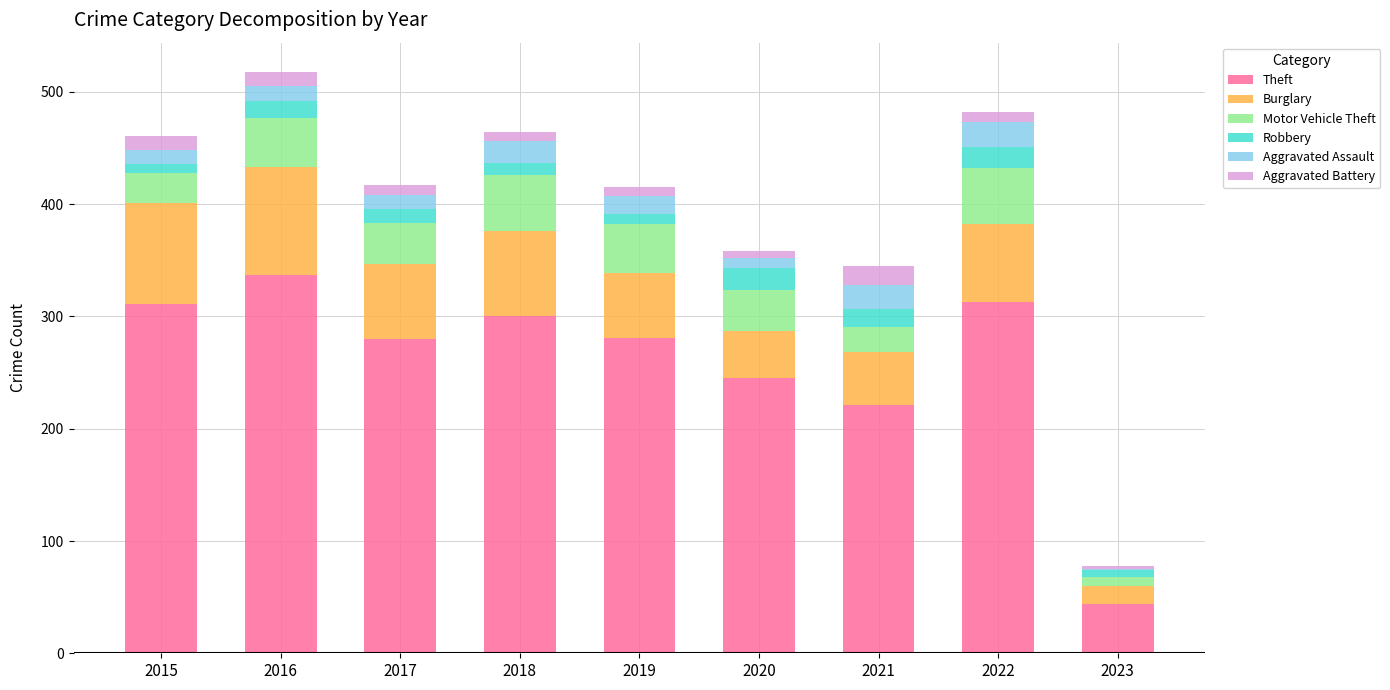

At which label does Theft reach its peak?

2016